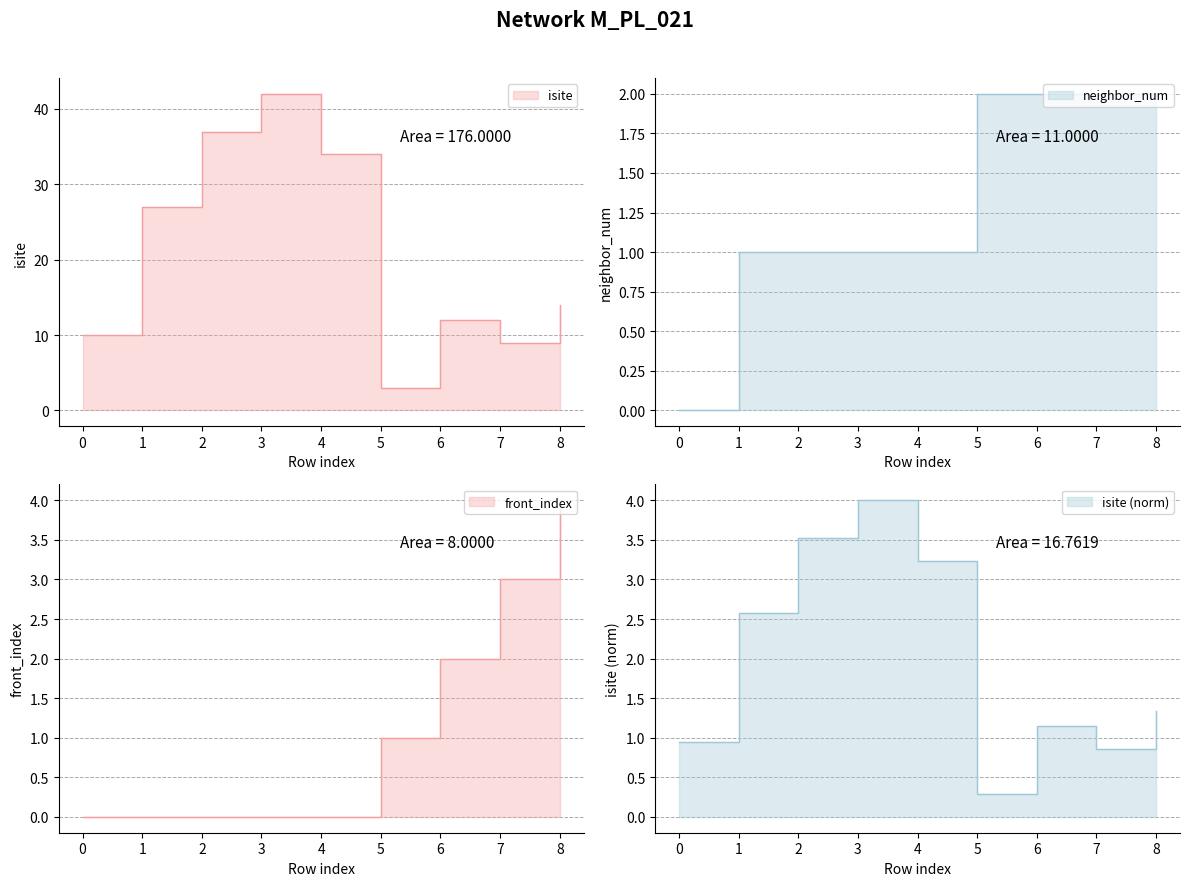

Reading left to right, extract all data points from this chart.

isite: 0=10	1=27	2=37	3=42	4=34	5=3	6=12	7=9	8=14
neighbor_num: 0=0	1=1	2=1	3=1	4=1	5=2	6=2	7=2	8=2
front_index: 0=0	1=0	2=0	3=0	4=0	5=1	6=2	7=3	8=4